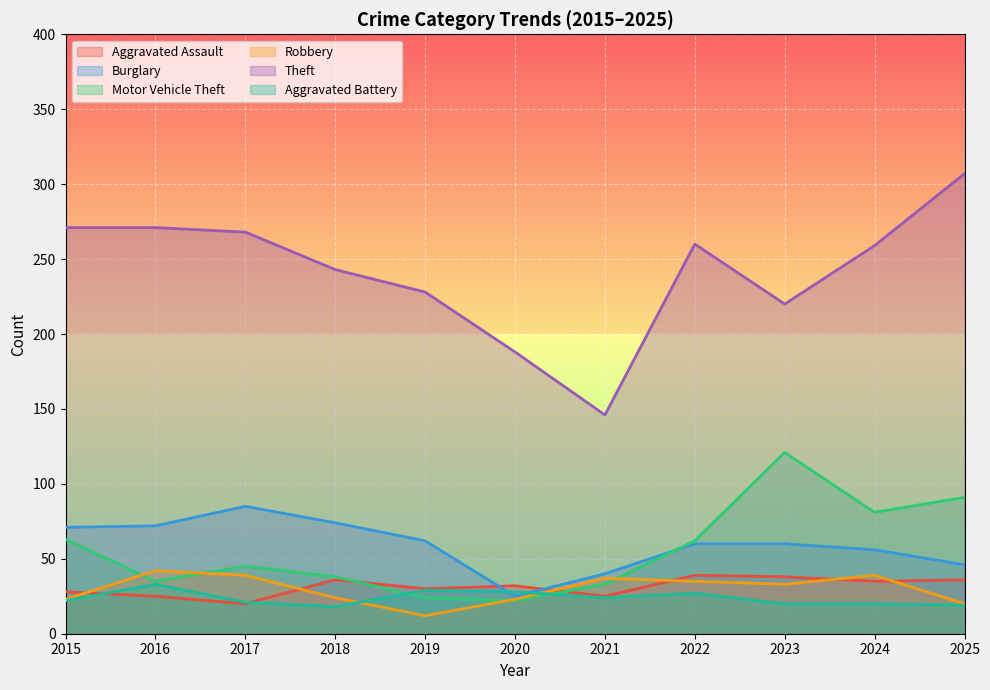

Which series has the largest total across all categories?

Theft